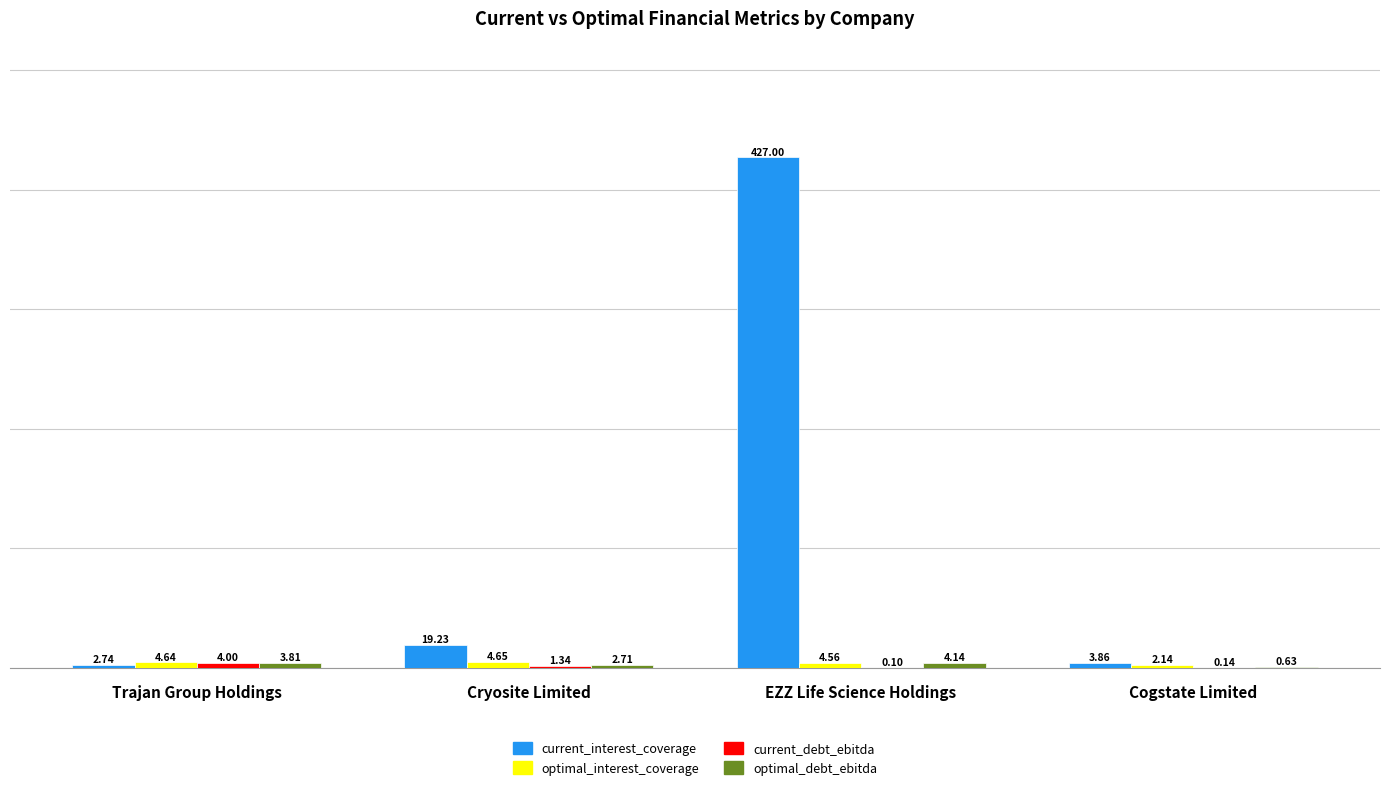

At which category is the sum across all series the highest?

EZZ Life Science Holdings